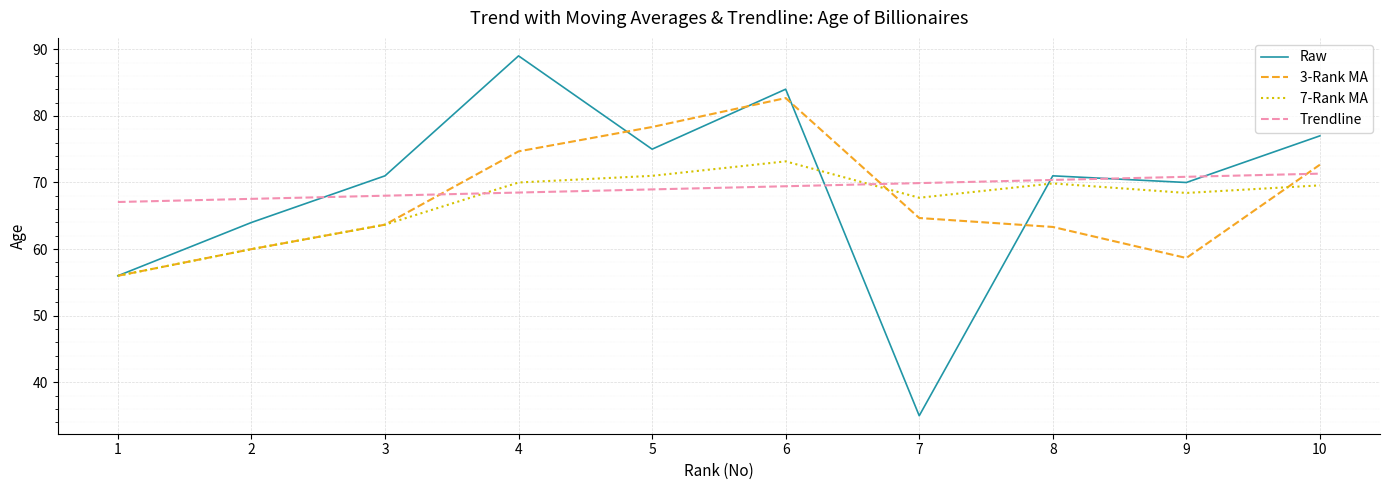

Is the value of 3-Rank MA at 2 greater than the value of Trendline at 2?

No